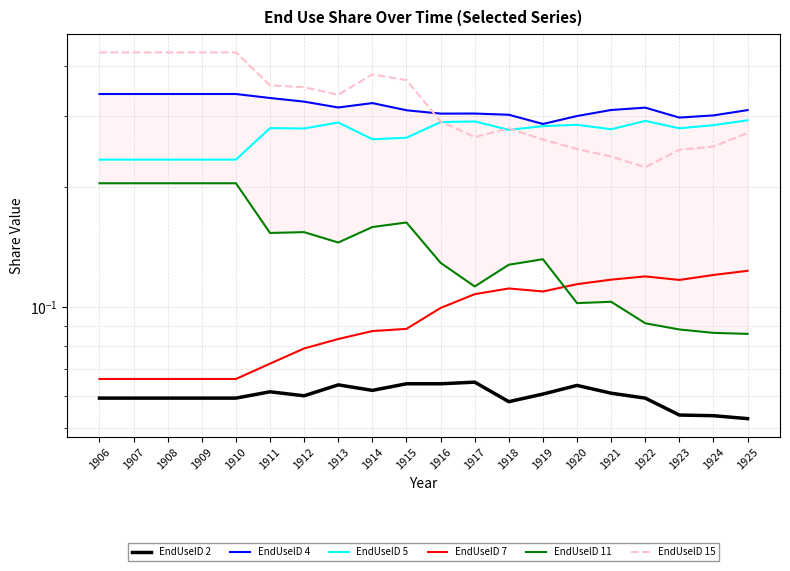

Reading left to right, what are all the values shown in this chart?

EndUseID 2: 1906=0.1	1907=0.1	1908=0.1	1909=0.1	1910=0.1	1911=0.1	1912=0.1	1913=0.1	1914=0.1	1915=0.1	1916=0.1	1917=0.1	1918=0.1	1919=0.1	1920=0.1	1921=0.1	1922=0.1	1923=0.1	1924=0.1	1925=0.1
EndUseID 4: 1906=0.3	1907=0.3	1908=0.3	1909=0.3	1910=0.3	1911=0.3	1912=0.3	1913=0.3	1914=0.3	1915=0.3	1916=0.3	1917=0.3	1918=0.3	1919=0.3	1920=0.3	1921=0.3	1922=0.3	1923=0.3	1924=0.3	1925=0.3
EndUseID 5: 1906=0.2	1907=0.2	1908=0.2	1909=0.2	1910=0.2	1911=0.3	1912=0.3	1913=0.3	1914=0.3	1915=0.3	1916=0.3	1917=0.3	1918=0.3	1919=0.3	1920=0.3	1921=0.3	1922=0.3	1923=0.3	1924=0.3	1925=0.3
EndUseID 7: 1906=0.1	1907=0.1	1908=0.1	1909=0.1	1910=0.1	1911=0.1	1912=0.1	1913=0.1	1914=0.1	1915=0.1	1916=0.1	1917=0.1	1918=0.1	1919=0.1	1920=0.1	1921=0.1	1922=0.1	1923=0.1	1924=0.1	1925=0.1
EndUseID 11: 1906=0.2	1907=0.2	1908=0.2	1909=0.2	1910=0.2	1911=0.2	1912=0.2	1913=0.1	1914=0.2	1915=0.2	1916=0.1	1917=0.1	1918=0.1	1919=0.1	1920=0.1	1921=0.1	1922=0.1	1923=0.1	1924=0.1	1925=0.1
EndUseID 15: 1906=0.4	1907=0.4	1908=0.4	1909=0.4	1910=0.4	1911=0.4	1912=0.4	1913=0.3	1914=0.4	1915=0.4	1916=0.3	1917=0.3	1918=0.3	1919=0.3	1920=0.2	1921=0.2	1922=0.2	1923=0.2	1924=0.3	1925=0.3